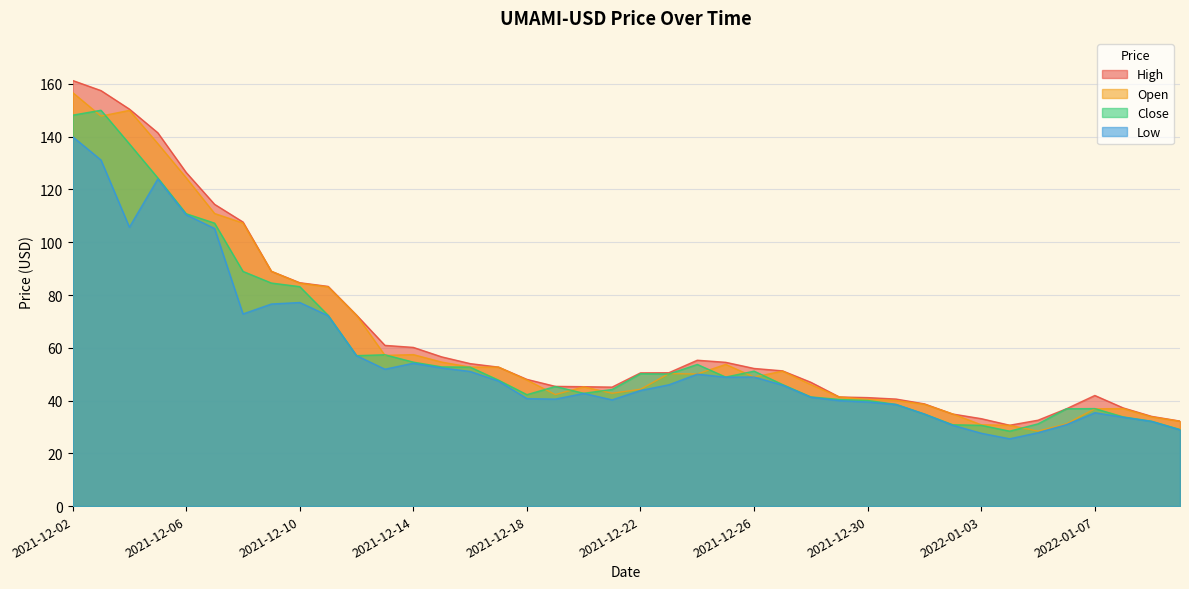

True or false: Low and Open intersect in this chart.

False